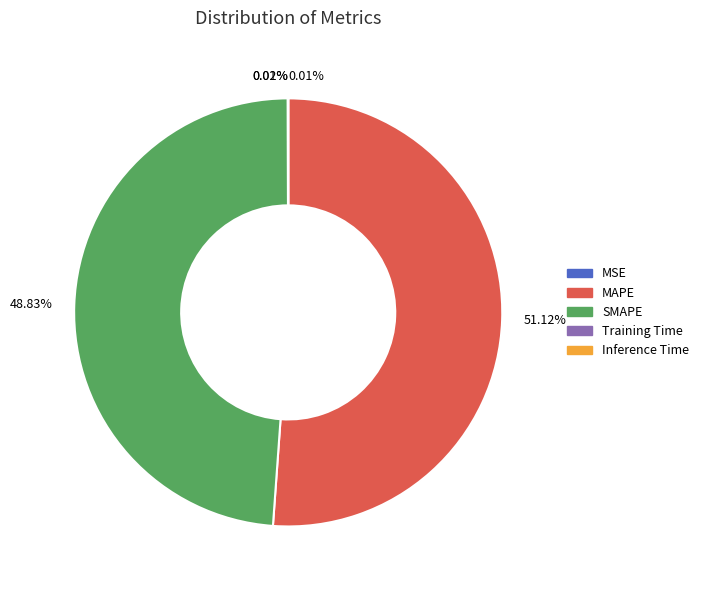

To the nearest percent, what percentage of the pie is MAPE?

51%